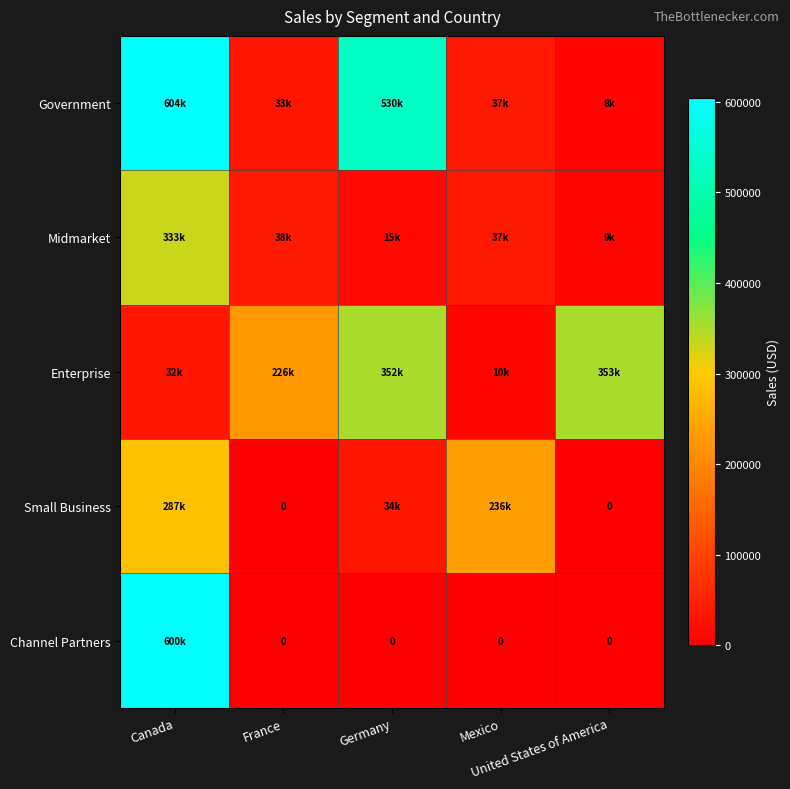

Which series changed the most between Canada and France?

Channel Partners